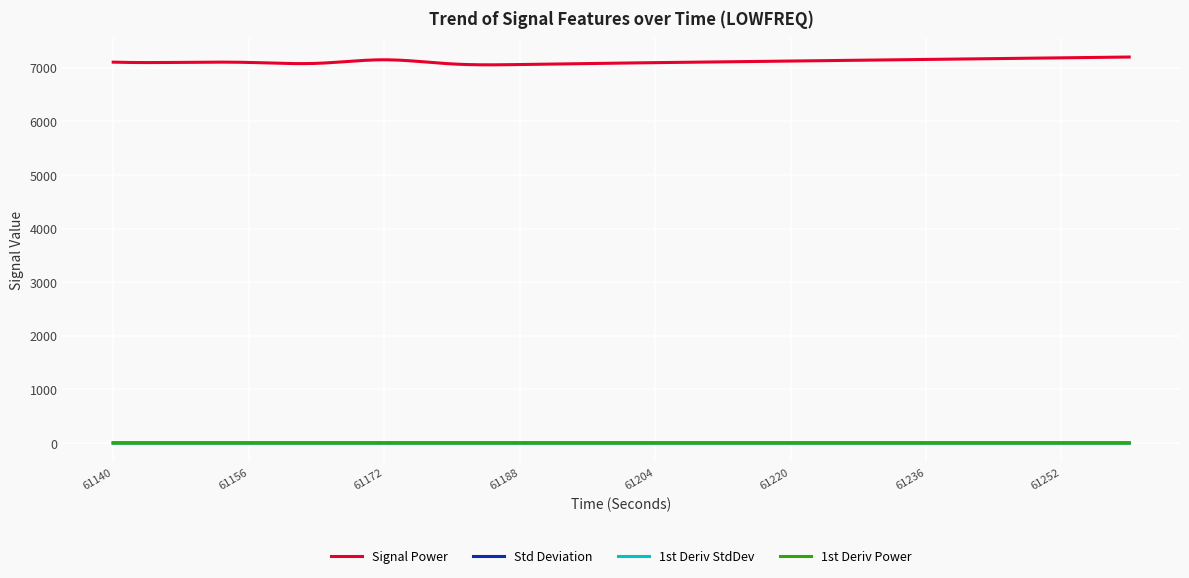

What is the smallest value displayed?

0.1